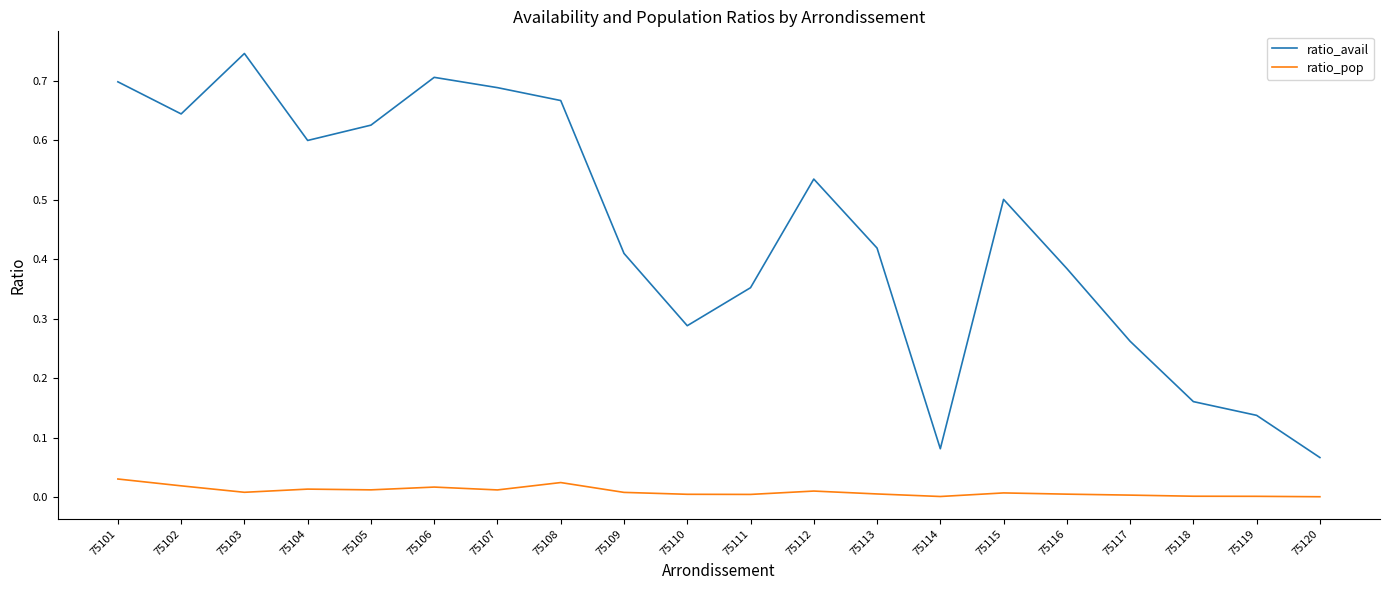

Which series changed the most between 75104 and 75118?

ratio_avail